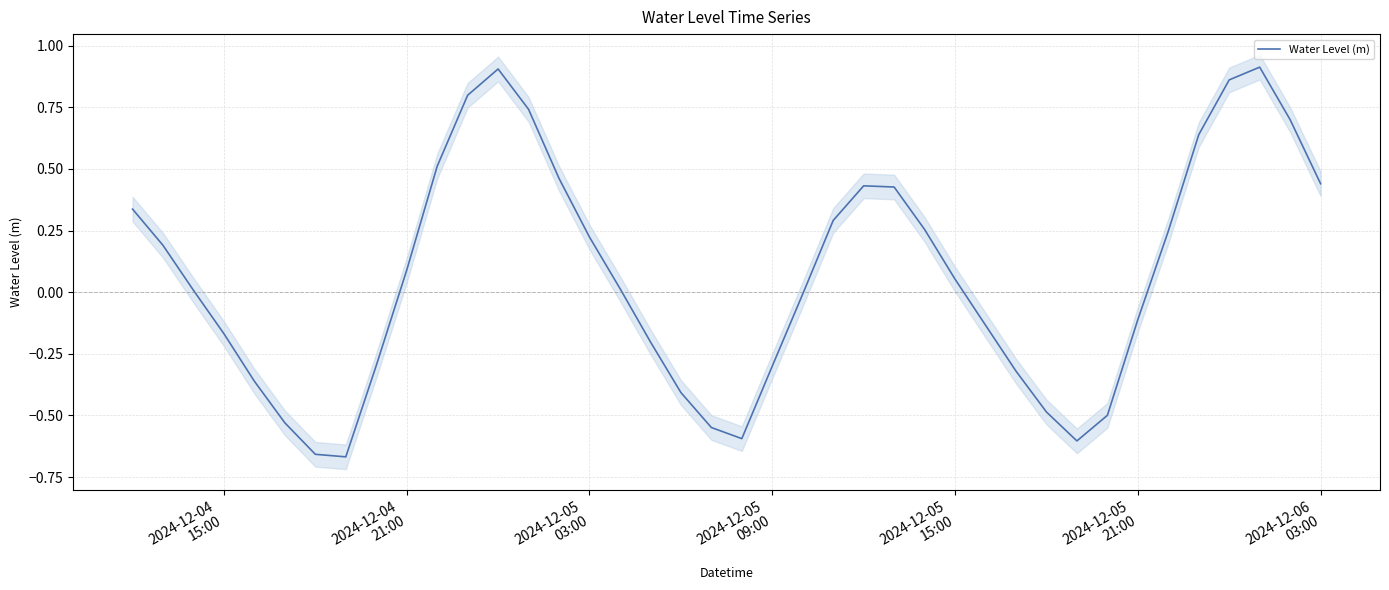

How many negative values are there?

18